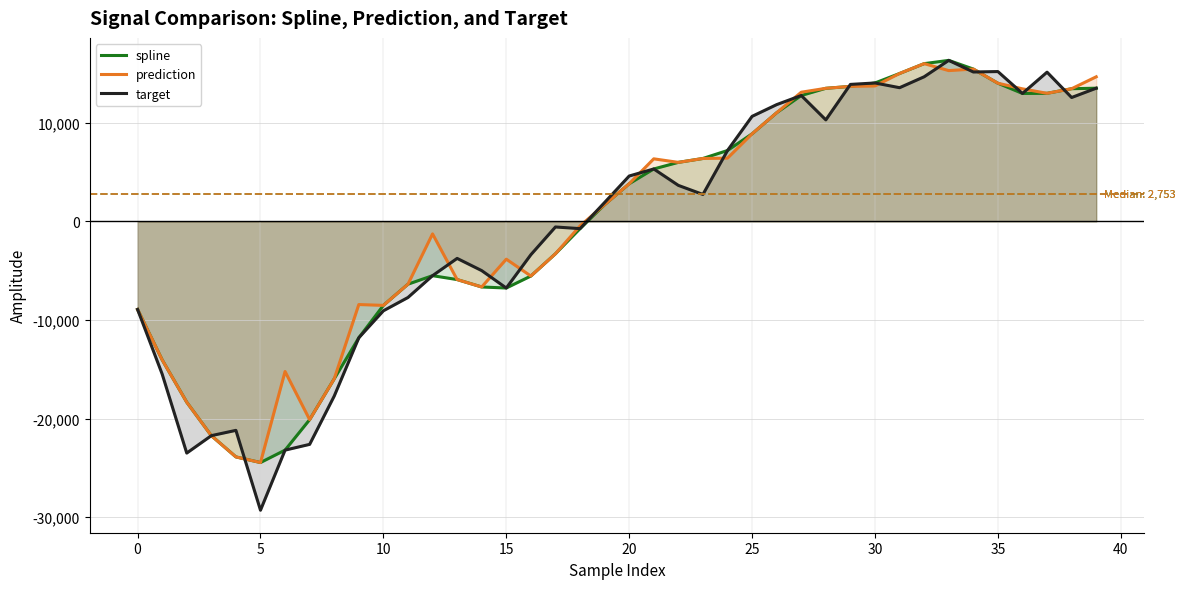

List the series in order of their overall mean, highest first.

prediction, spline, target